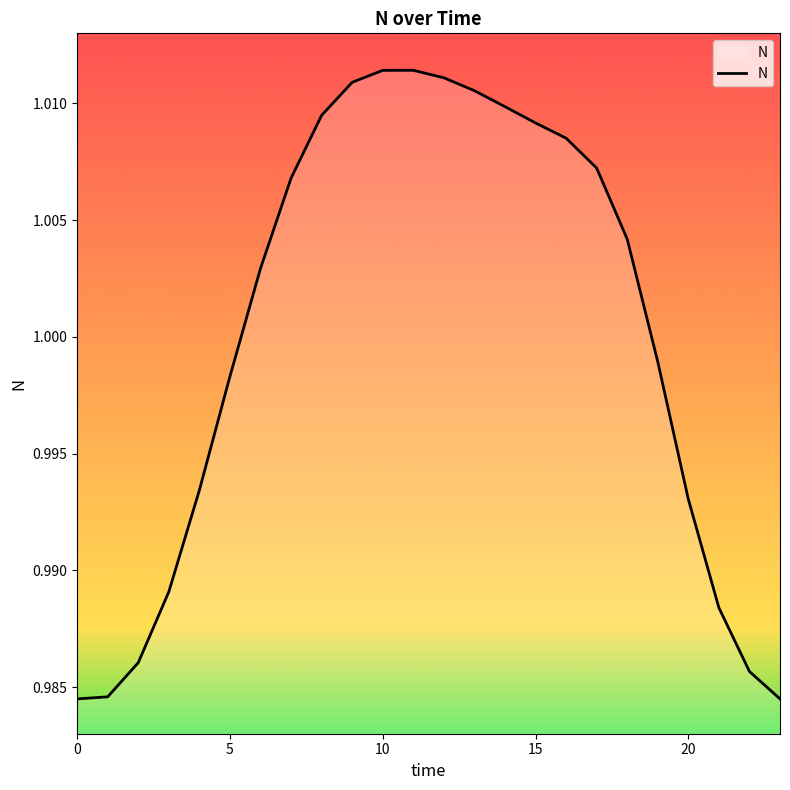

How many lines are shown in the chart?

1